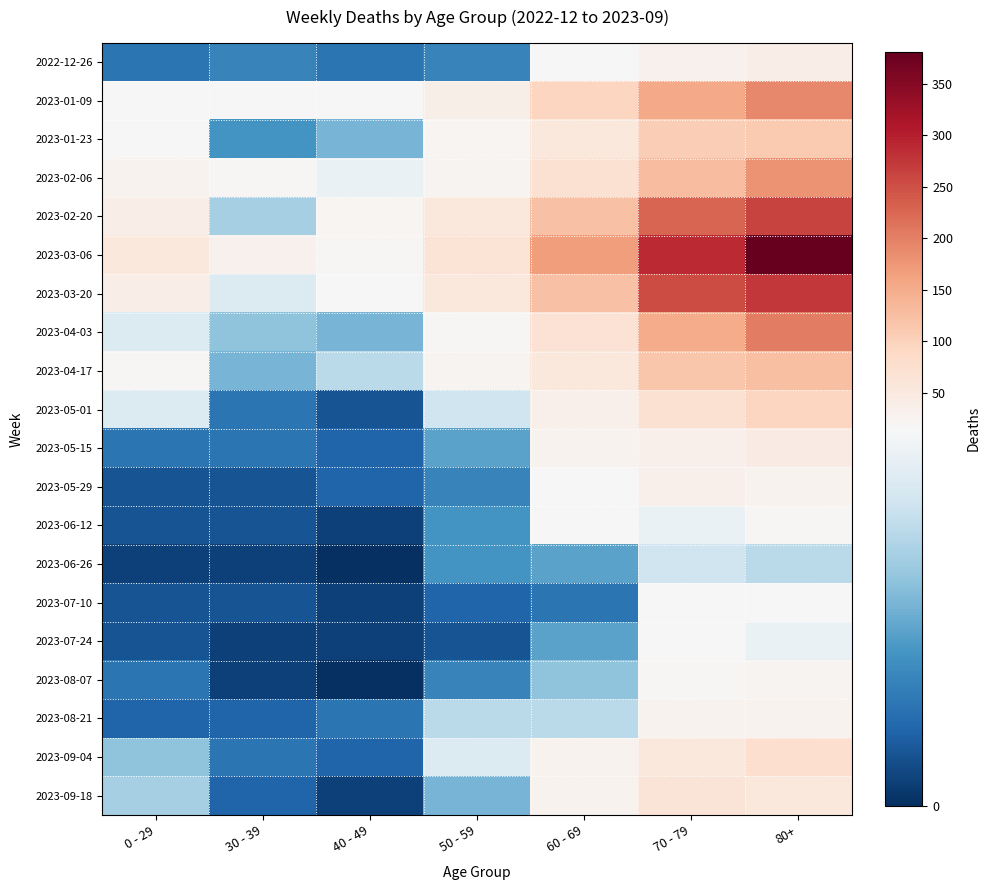

Reading left to right, transcribe all the data shown in this chart.

2022-12-26: 0 - 29=4	30 - 39=5	40 - 49=4	50 - 59=5	60 - 69=16	70 - 79=32	80+=38
2023-01-09: 0 - 29=17	30 - 39=15	40 - 49=16	50 - 59=37	60 - 69=94	70 - 79=153	80+=191
2023-01-23: 0 - 29=15	30 - 39=6	40 - 49=8	50 - 59=21	60 - 69=55	70 - 79=104	80+=111
2023-02-06: 0 - 29=28	30 - 39=20	40 - 49=14	50 - 59=26	60 - 69=72	70 - 79=127	80+=179
2023-02-20: 0 - 29=38	30 - 39=10	40 - 49=23	50 - 59=55	60 - 69=123	70 - 79=227	80+=263
2023-03-06: 0 - 29=54	30 - 39=30	40 - 49=19	50 - 59=65	60 - 69=167	70 - 79=287	80+=381
2023-03-20: 0 - 29=40	30 - 39=13	40 - 49=16	50 - 59=55	60 - 69=122	70 - 79=253	80+=275
2023-04-03: 0 - 29=13	30 - 39=9	40 - 49=8	50 - 59=20	60 - 69=69	70 - 79=150	80+=203
2023-04-17: 0 - 29=20	30 - 39=8	40 - 49=11	50 - 59=25	60 - 69=54	70 - 79=117	80+=126
2023-05-01: 0 - 29=13	30 - 39=4	40 - 49=2	50 - 59=12	60 - 69=33	70 - 79=71	80+=95
2023-05-15: 0 - 29=4	30 - 39=4	40 - 49=3	50 - 59=7	60 - 69=29	70 - 79=35	80+=44
2023-05-29: 0 - 29=2	30 - 39=2	40 - 49=3	50 - 59=5	60 - 69=15	70 - 79=35	80+=29
2023-06-12: 0 - 29=2	30 - 39=2	40 - 49=1	50 - 59=6	60 - 69=17	70 - 79=14	80+=20
2023-06-26: 0 - 29=1	30 - 39=1	40 - 49=0	50 - 59=6	60 - 69=7	70 - 79=12	80+=11
2023-07-10: 0 - 29=2	30 - 39=2	40 - 49=1	50 - 59=3	60 - 69=4	70 - 79=15	80+=16
2023-07-24: 0 - 29=2	30 - 39=1	40 - 49=1	50 - 59=2	60 - 69=7	70 - 79=16	80+=14
2023-08-07: 0 - 29=4	30 - 39=1	40 - 49=0	50 - 59=5	60 - 69=9	70 - 79=18	80+=24
2023-08-21: 0 - 29=3	30 - 39=3	40 - 49=4	50 - 59=11	60 - 69=11	70 - 79=27	80+=27
2023-09-04: 0 - 29=9	30 - 39=4	40 - 49=3	50 - 59=13	60 - 69=27	70 - 79=53	80+=77
2023-09-18: 0 - 29=10	30 - 39=3	40 - 49=1	50 - 59=8	60 - 69=28	70 - 79=62	80+=55